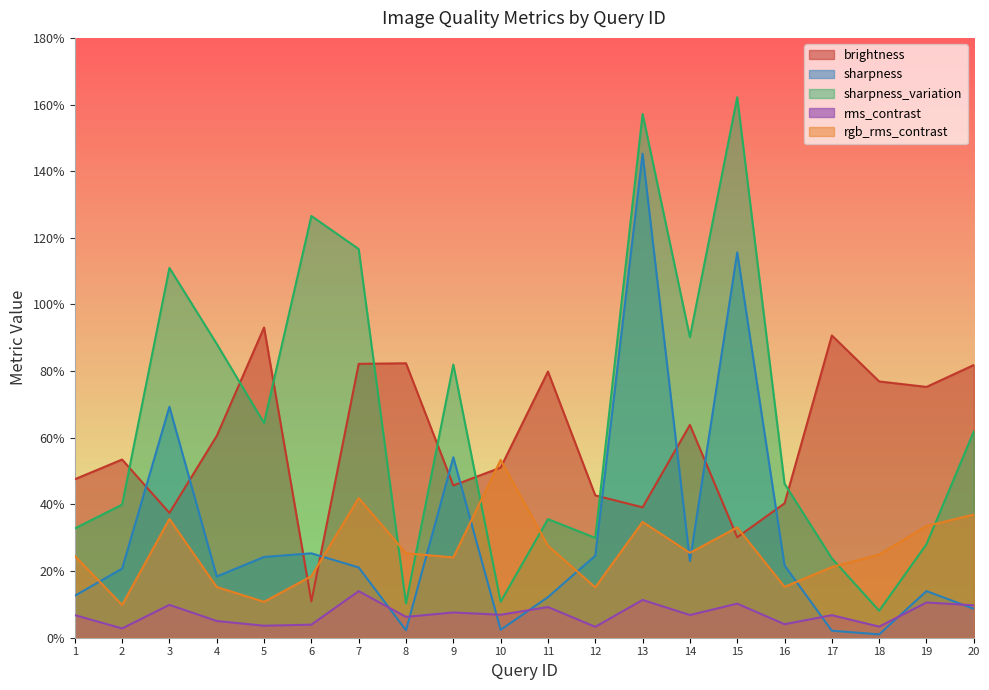

Reading left to right, list all the values displayed in this chart.

brightness: 1=0.5	2=0.5	3=0.4	4=0.6	5=0.9	6=0.1	7=0.8	8=0.8	9=0.5	10=0.5	11=0.8	12=0.4	13=0.4	14=0.6	15=0.3	16=0.4	17=0.9	18=0.8	19=0.8	20=0.8
sharpness: 1=0.1	2=0.2	3=0.7	4=0.2	5=0.2	6=0.3	7=0.2	8=0.0	9=0.5	10=0.0	11=0.1	12=0.2	13=1.5	14=0.2	15=1.2	16=0.2	17=0.0	18=0.0	19=0.1	20=0.1
sharpness_variation: 1=0.3	2=0.4	3=1.1	4=0.9	5=0.6	6=1.3	7=1.2	8=0.1	9=0.8	10=0.1	11=0.4	12=0.3	13=1.6	14=0.9	15=1.6	16=0.5	17=0.2	18=0.1	19=0.3	20=0.6
rms_contrast: 1=0.1	2=0.0	3=0.1	4=0.1	5=0.0	6=0.0	7=0.1	8=0.1	9=0.1	10=0.1	11=0.1	12=0.0	13=0.1	14=0.1	15=0.1	16=0.0	17=0.1	18=0.0	19=0.1	20=0.1
rgb_rms_contrast: 1=0.2	2=0.1	3=0.4	4=0.2	5=0.1	6=0.2	7=0.4	8=0.3	9=0.2	10=0.5	11=0.3	12=0.2	13=0.3	14=0.3	15=0.3	16=0.2	17=0.2	18=0.2	19=0.3	20=0.4